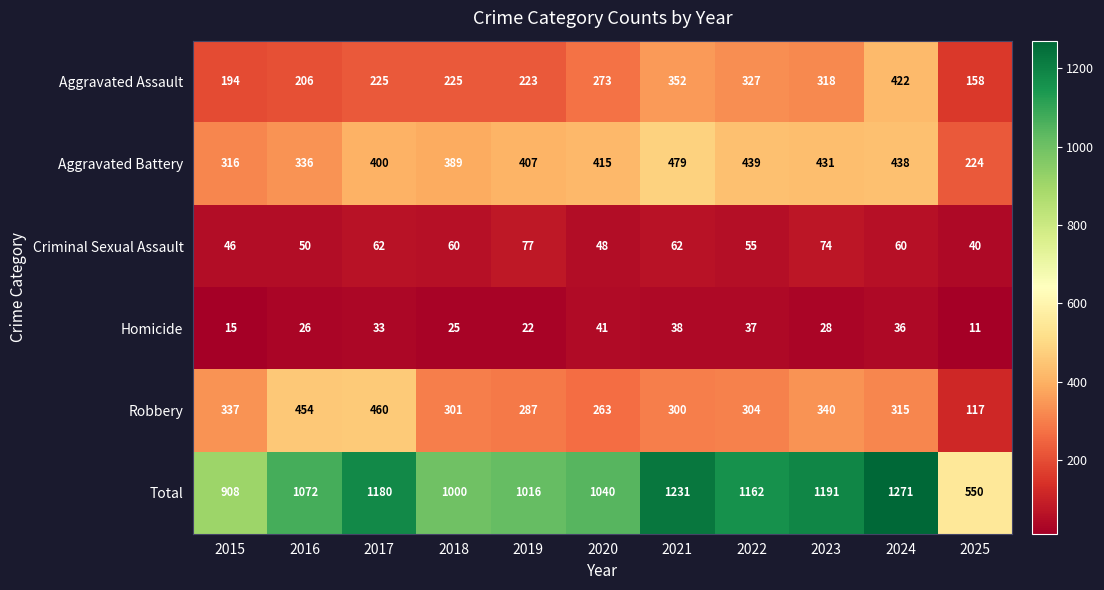

The value of Aggravated Battery at 2017 is 102. True or false?

False